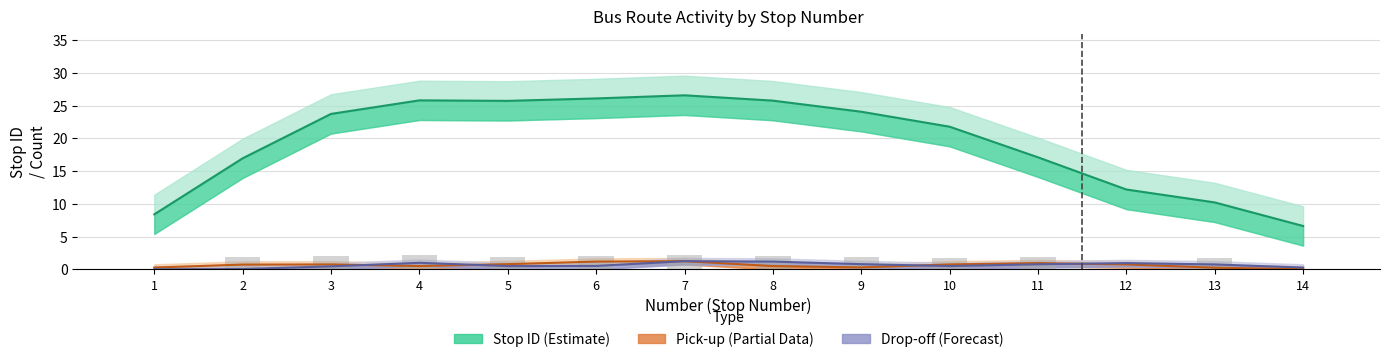

Is the value of Stop ID (Estimate) at 3 greater than the value of Pick-up (Partial Data) at 4?

Yes